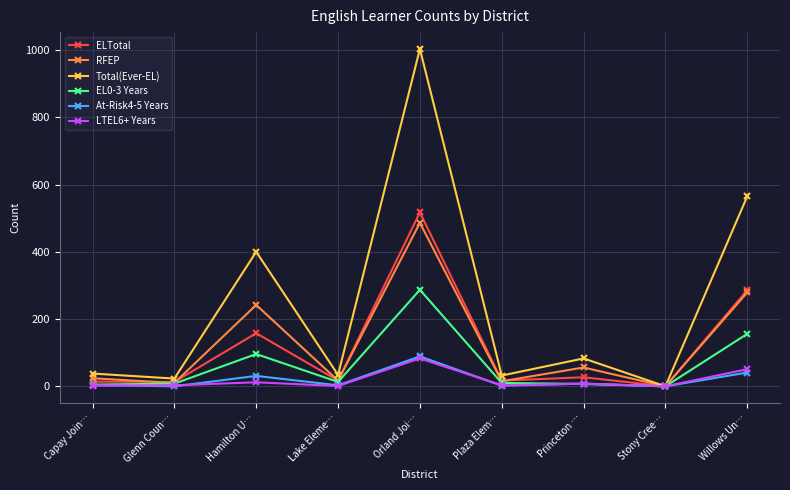

True or false: ELTotal has a value of 517 at Orland Joi….

True